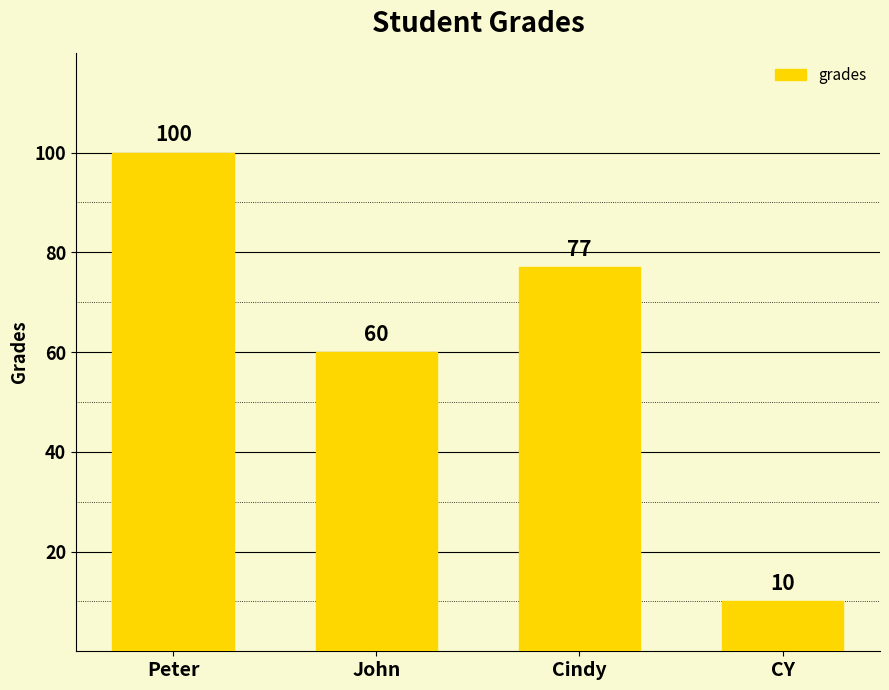

Rank the categories by value from highest to lowest.

Peter, Cindy, John, CY